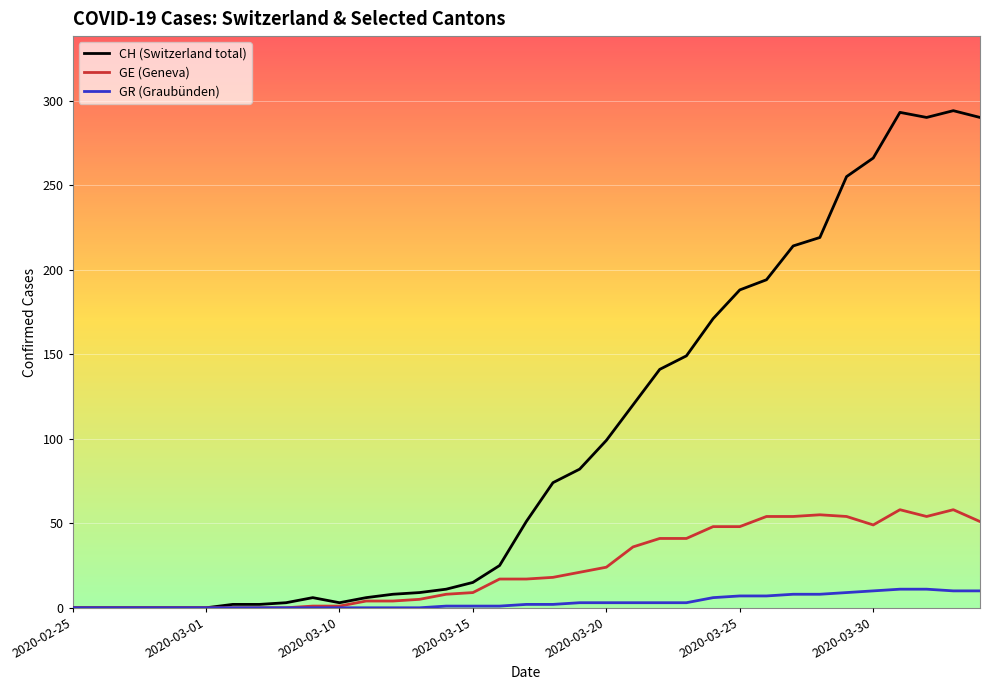

How many lines are shown in the chart?

3